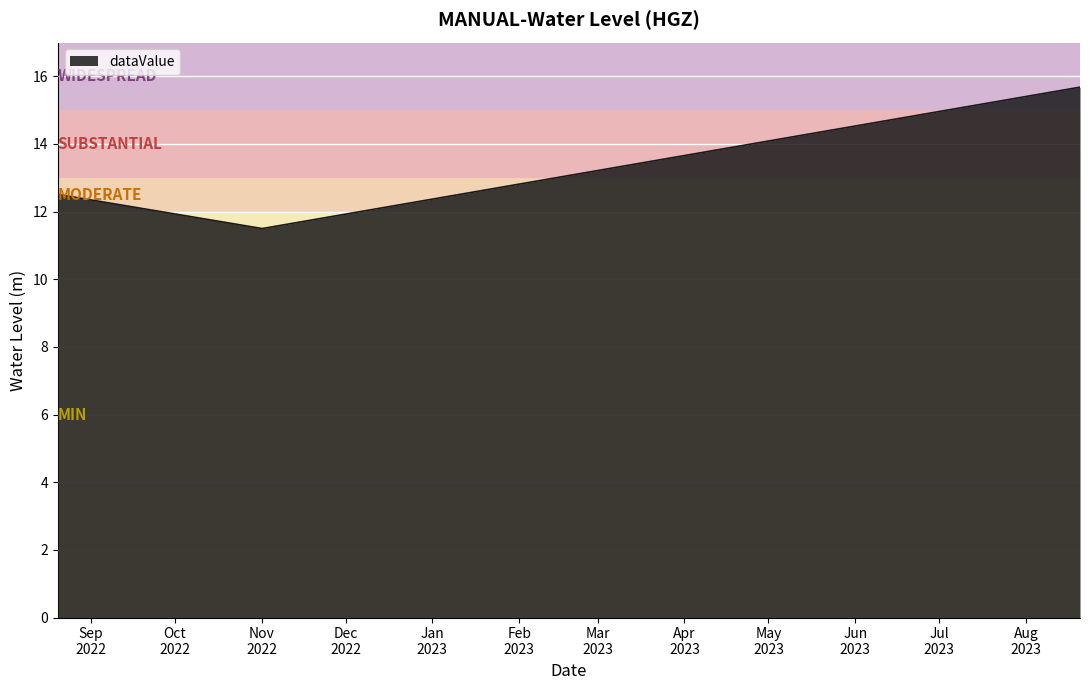

What is the difference between the maximum and minimum values?

4.2